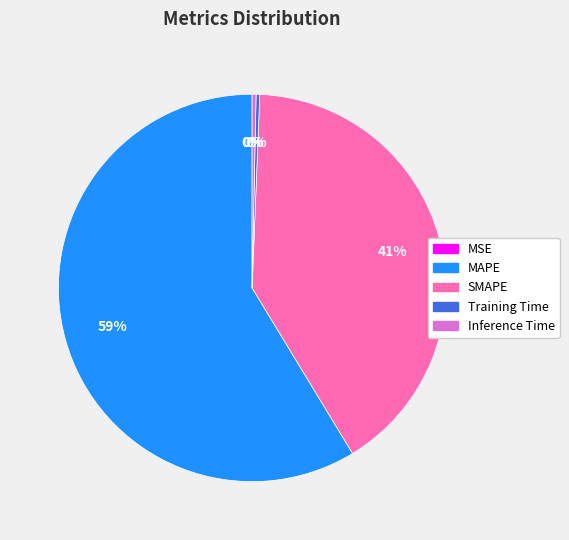

To the nearest percent, what portion does MAPE represent?

59%